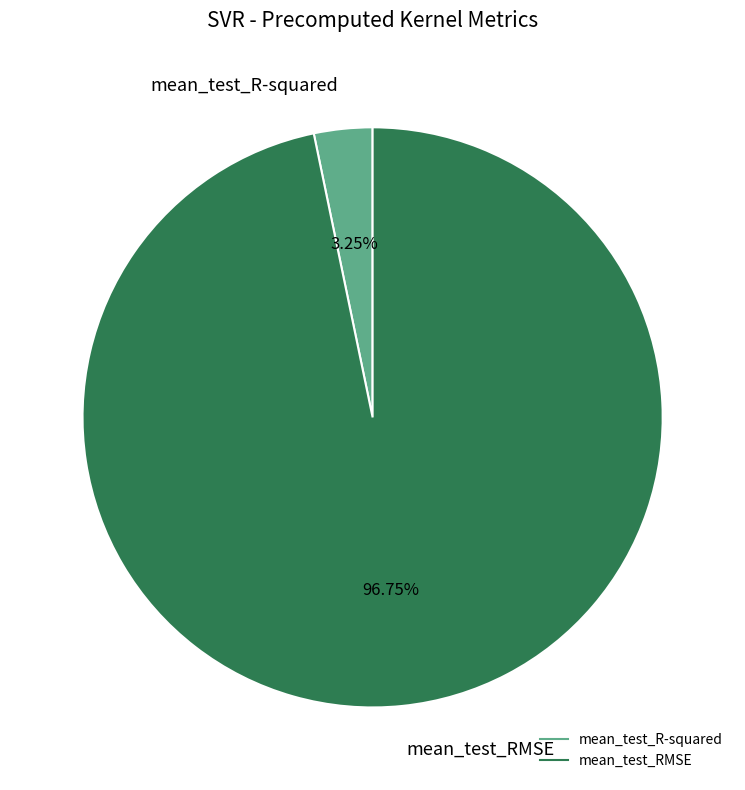

To the nearest percent, what is the combined percentage of mean_test_R-squared and mean_test_RMSE?

100%